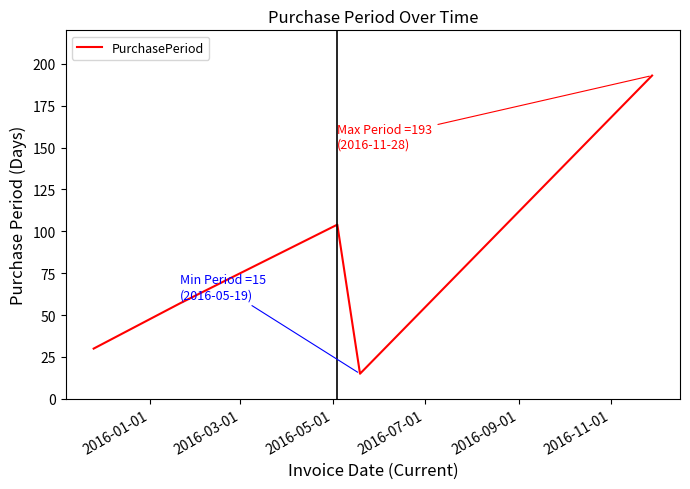

Does the chart display data point markers on the line(s)?

No